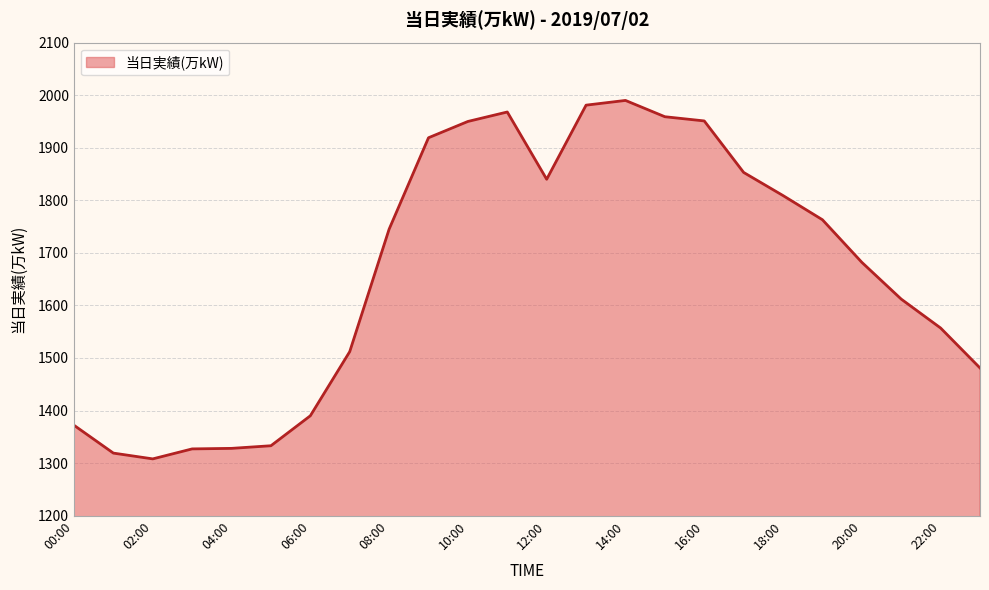

What is the smallest value displayed?

1308